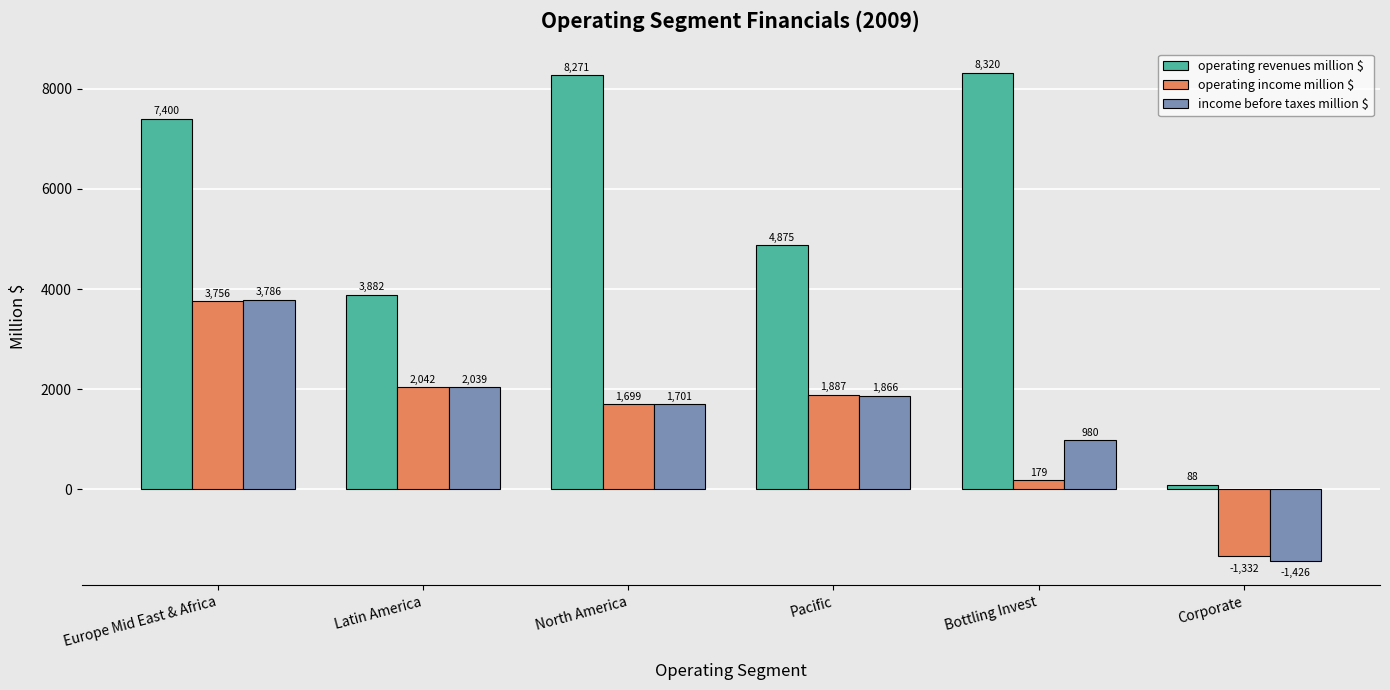

Reading left to right, what are all the values shown in this chart?

operating revenues million $: Europe Mid East & Africa=7400	Latin America=3882	North America=8271	Pacific=4875	Bottling Invest=8320	Corporate=88
operating income million $: Europe Mid East & Africa=3756	Latin America=2042	North America=1699	Pacific=1887	Bottling Invest=179	Corporate=-1332
income before taxes million $: Europe Mid East & Africa=3786	Latin America=2039	North America=1701	Pacific=1866	Bottling Invest=980	Corporate=-1426